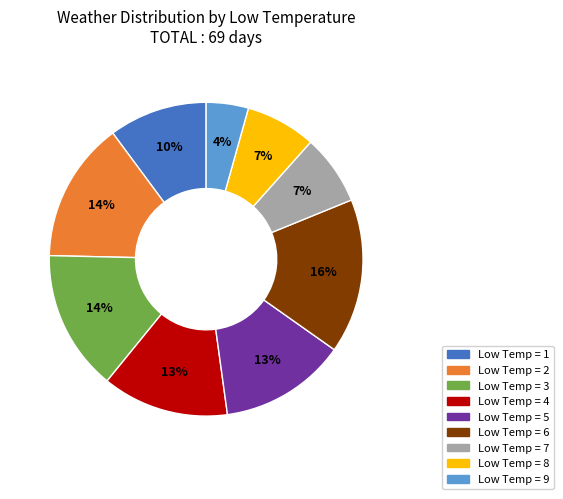

Does any single category account for the majority?

No